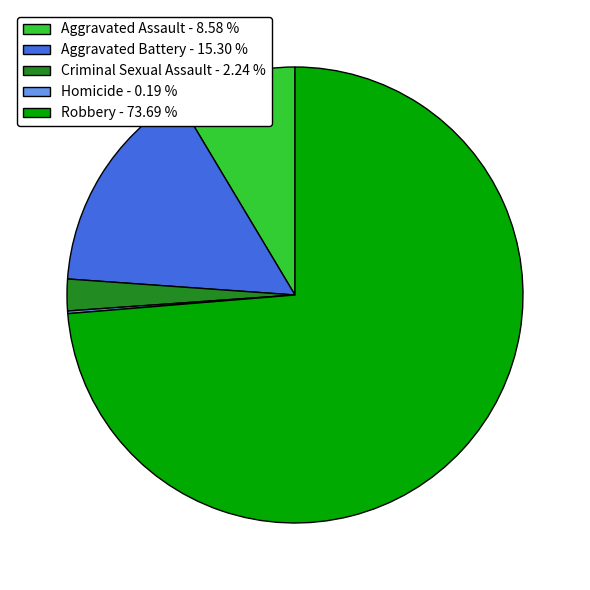

The Aggravated Battery slice represents 8% of the pie. True or false?

False